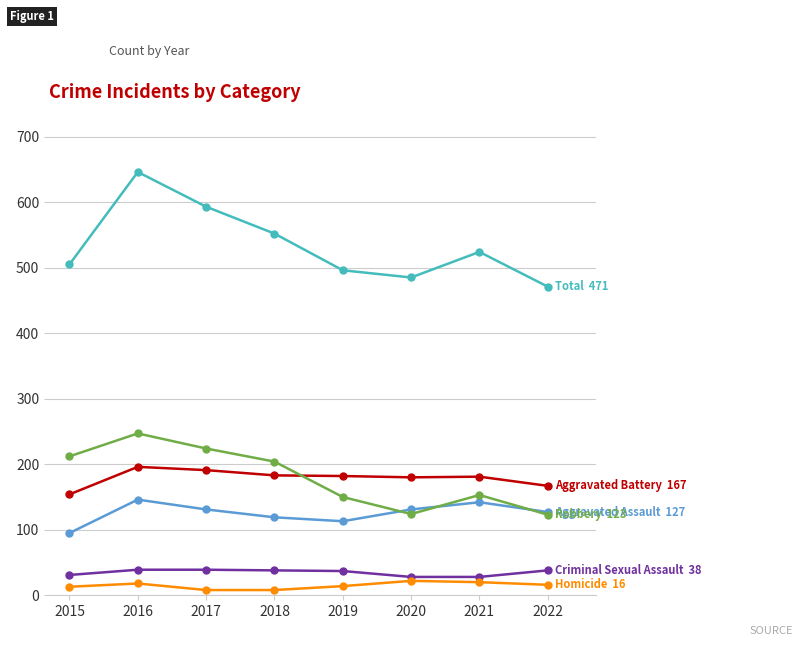

At which category is the sum across all series the highest?

2016